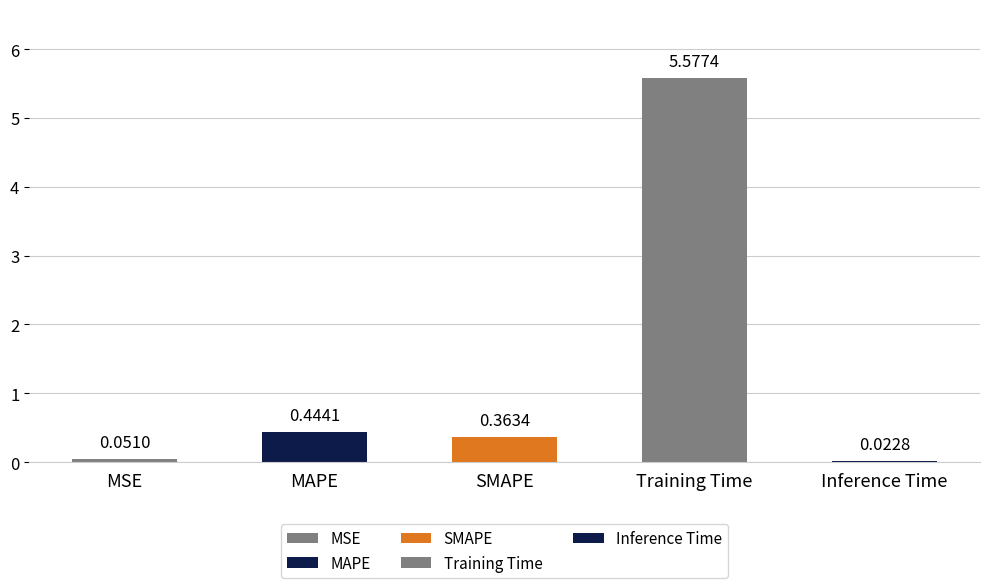

What is the label of the 2nd bar from the right?

Training Time